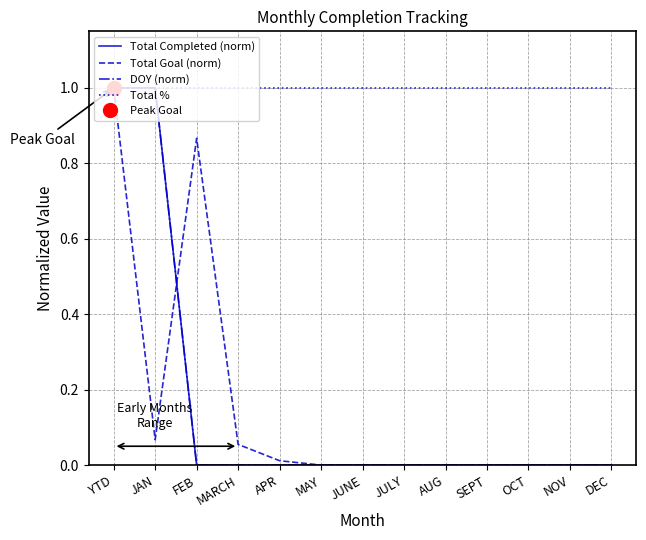

What is the difference between the maximum and second lowest values in the Total Goal (norm) series?

1.0